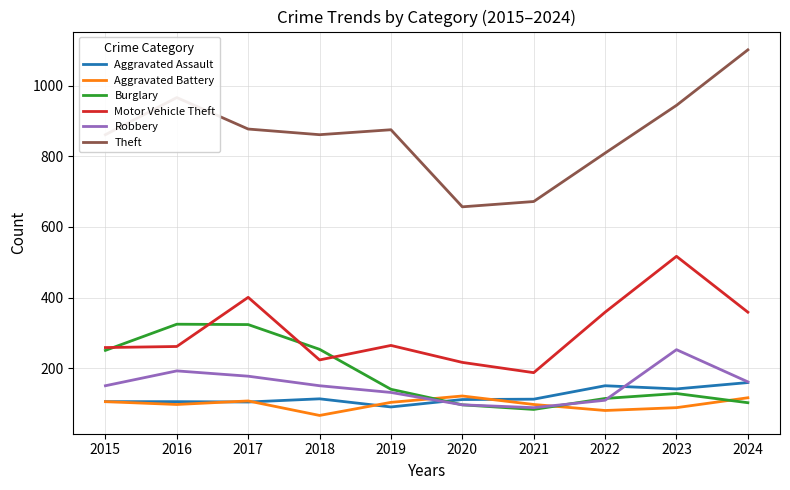

How many lines are shown in the chart?

6